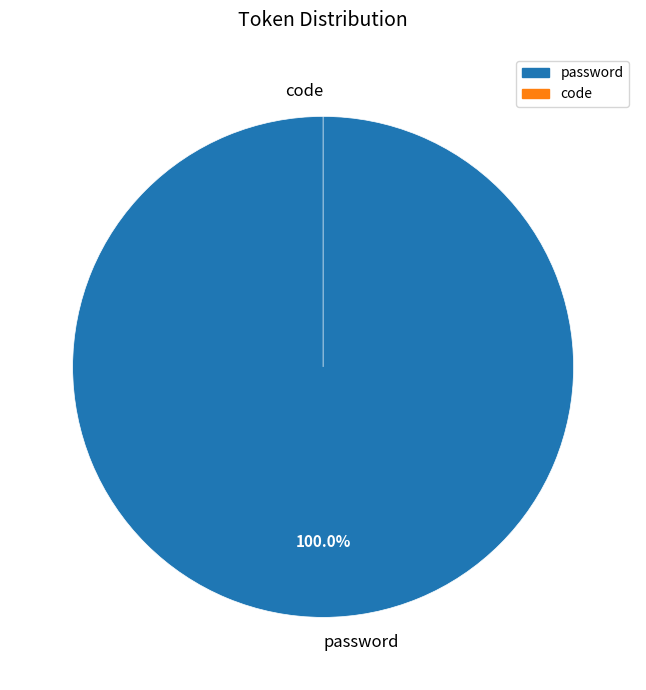

What is the smallest slice in the pie chart?

code